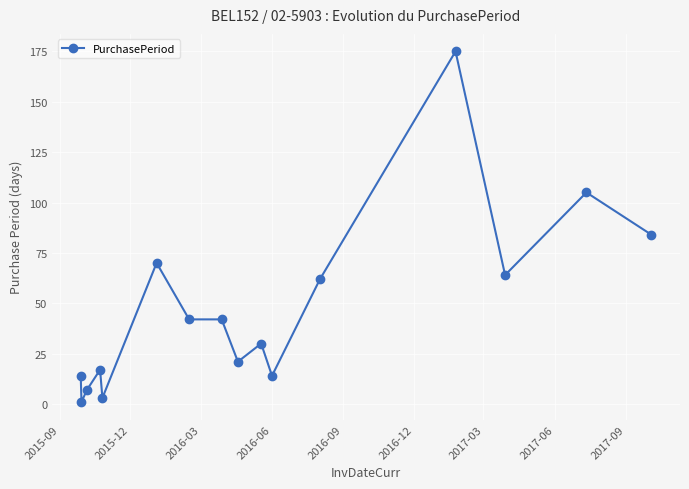

What is the maximum value shown in the chart?

175